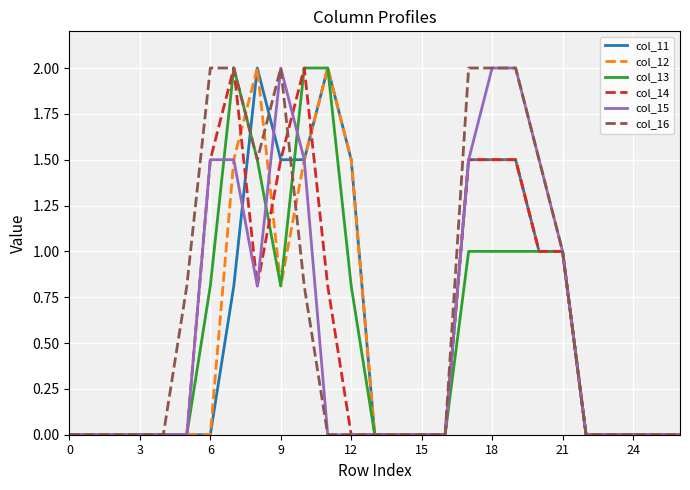

What is the maximum value for col_14?

2.0